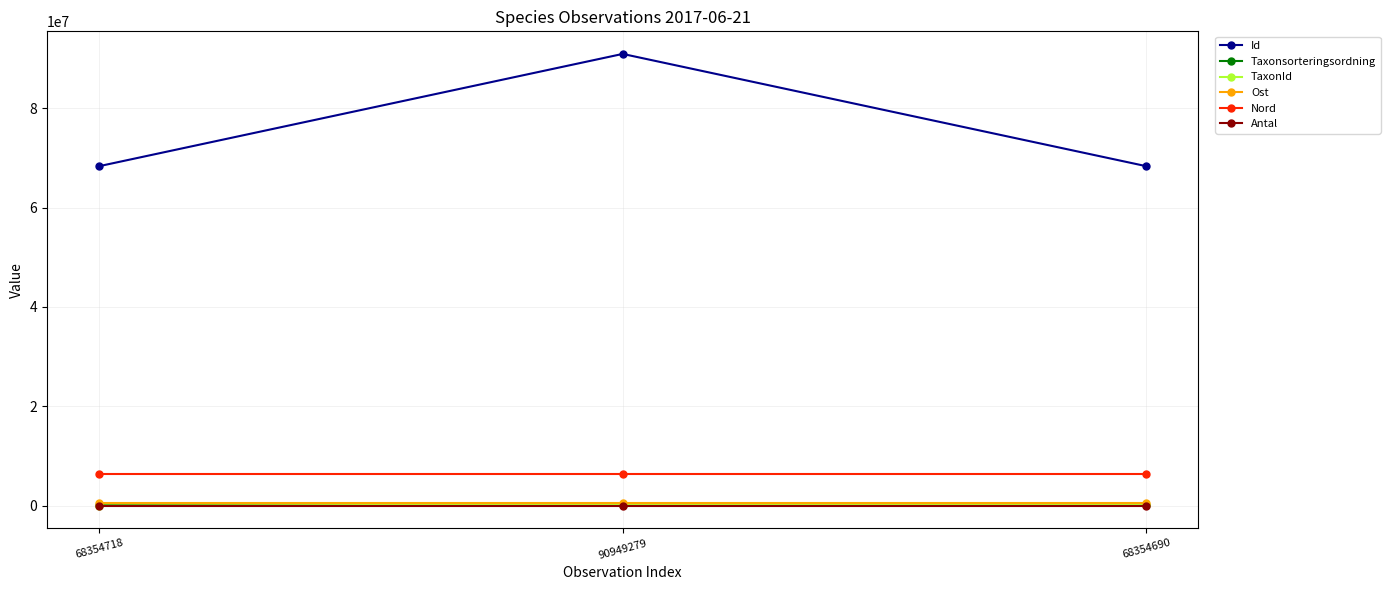

What is the minimum value shown in the chart?

4.0